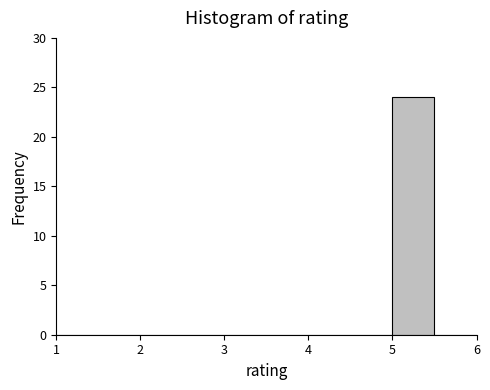

Which range on the x-axis has the tallest bar?

5.0 to 5.5